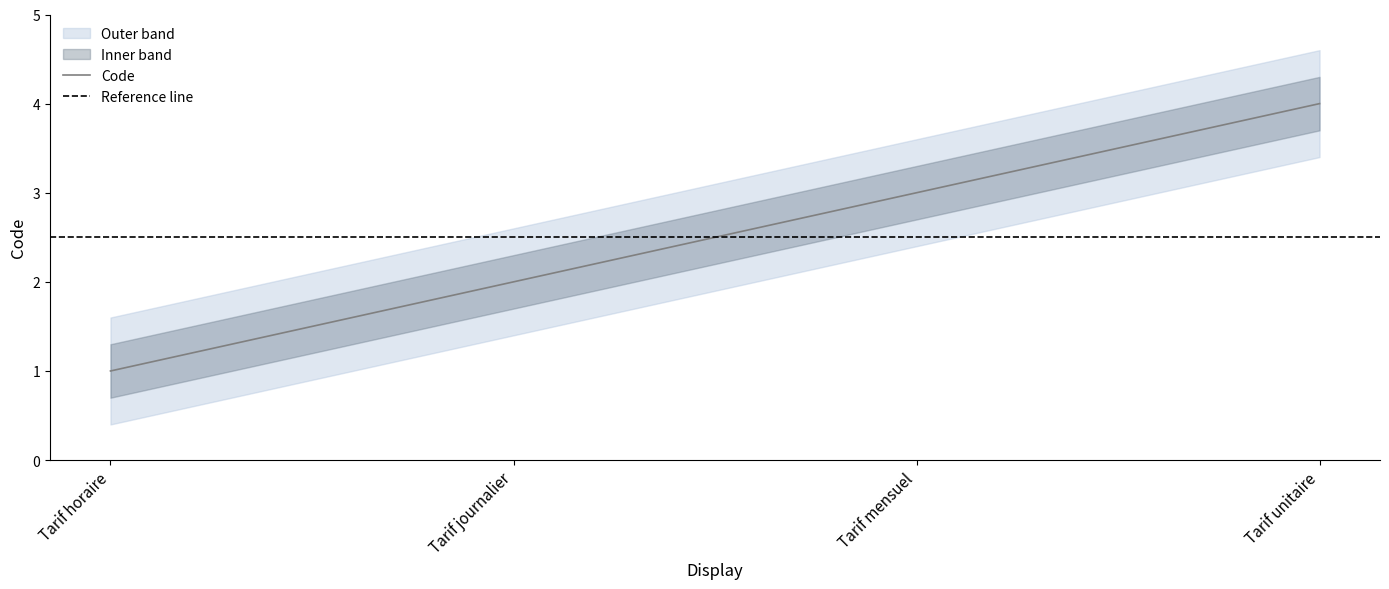

Which has a higher value, Tarif unitaire or Tarif journalier?

Tarif unitaire